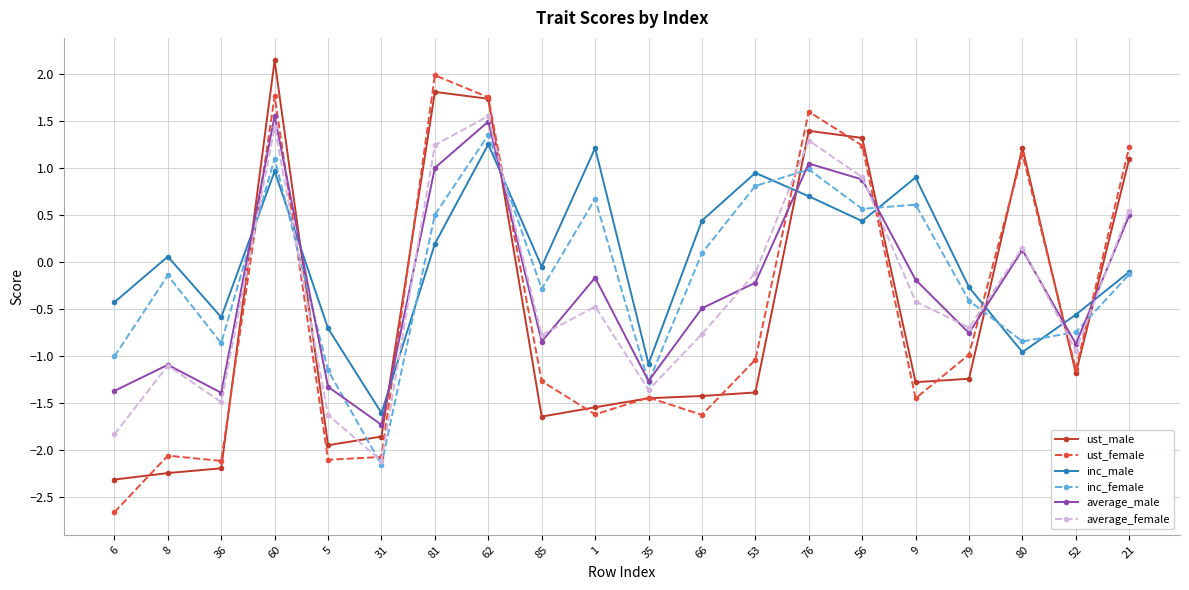

Which category has the highest value in the inc_female series?

62